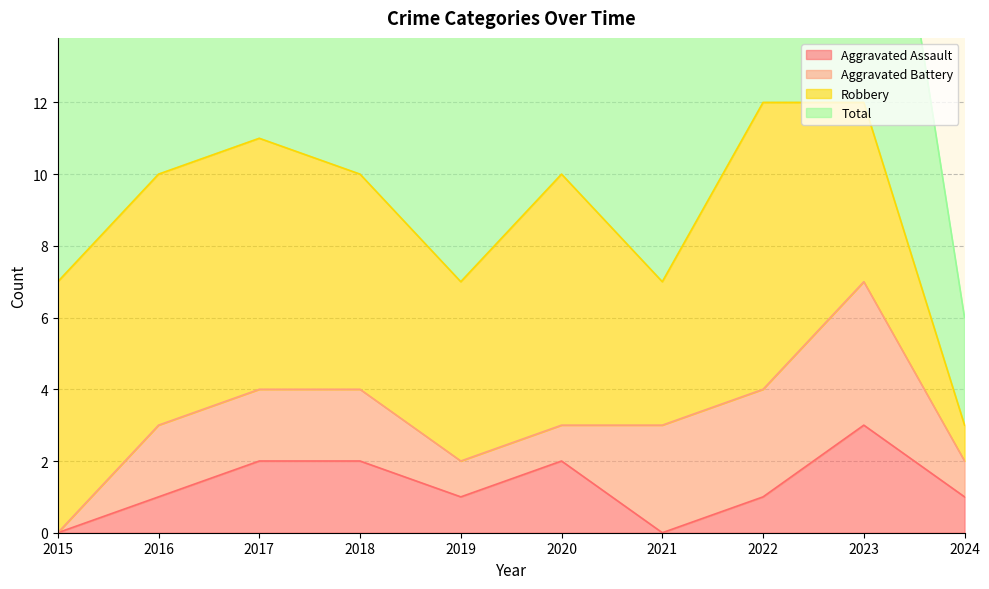

The value of Total at 2024 is 3. True or false?

True